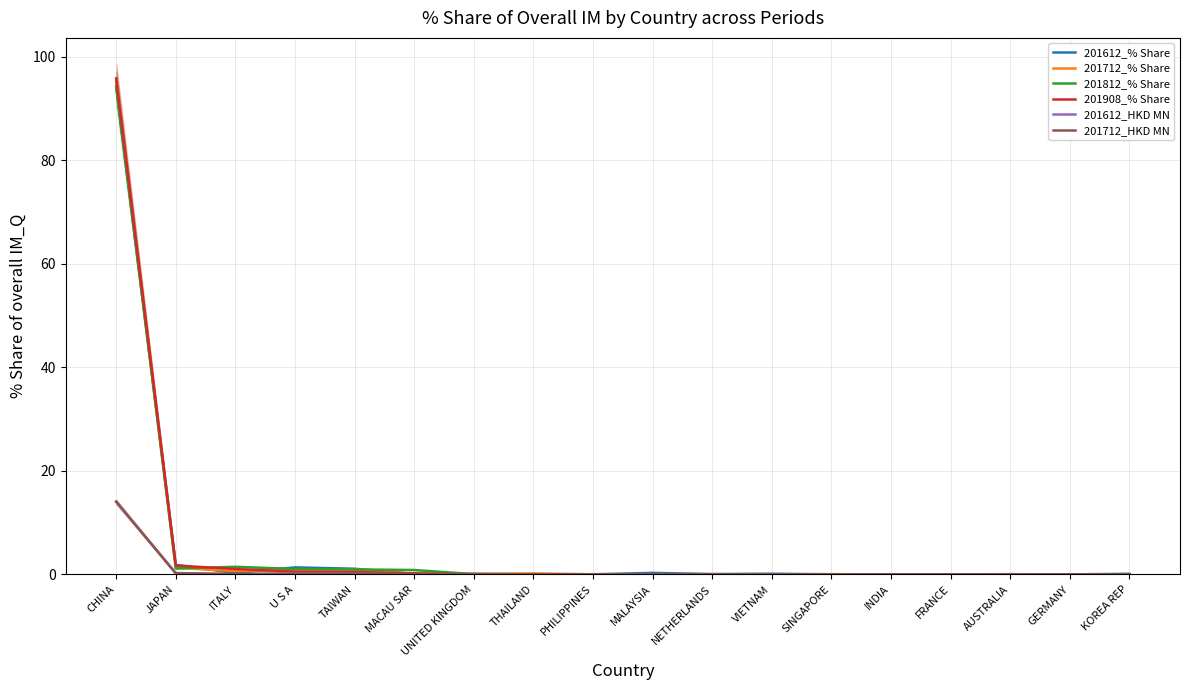

In 201712_% Share, how many points are higher than both neighbors (excluding endpoints)?

6